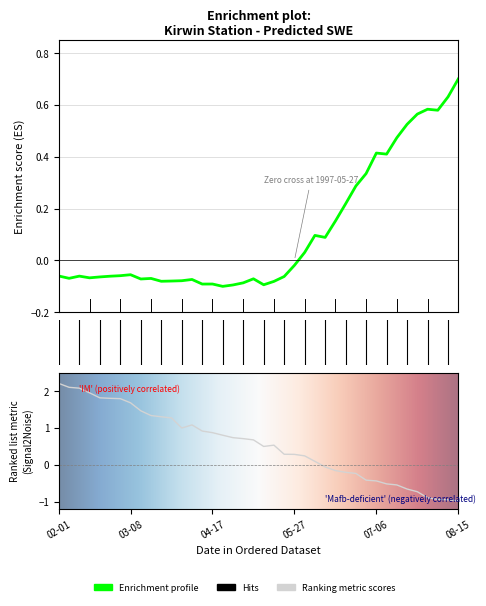

Reading right to left, list all the values displayed in this chart.

0.7	0.6	0.6	0.6	0.6	0.5	0.5	0.4	0.4	0.3	0.3	0.2	0.2	0.1	0.1	0.0	-0.0	-0.1	-0.1	-0.1	-0.1	-0.1	-0.1	-0.1	-0.1	-0.1	-0.1	-0.1	-0.1	-0.1	-0.1	-0.1	-0.1	-0.1	-0.1	-0.1	-0.1	-0.1	-0.1	-0.1